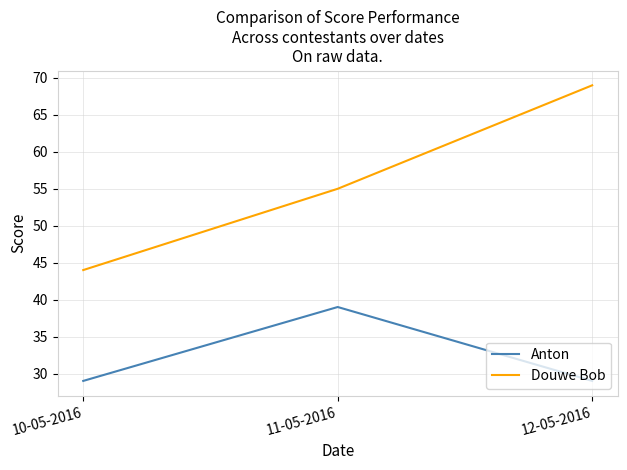

Count the number of data series in this chart.

2